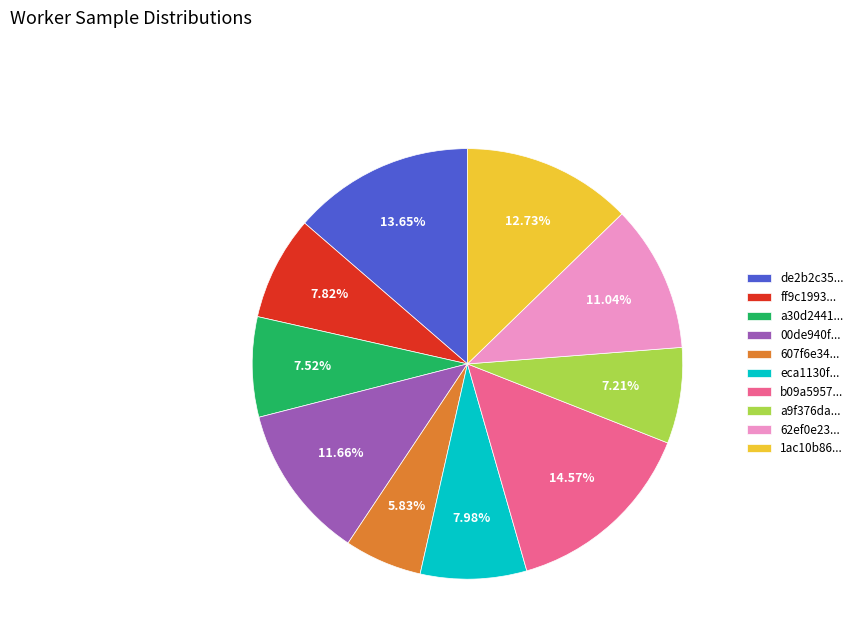

How many segments does this pie chart have?

10